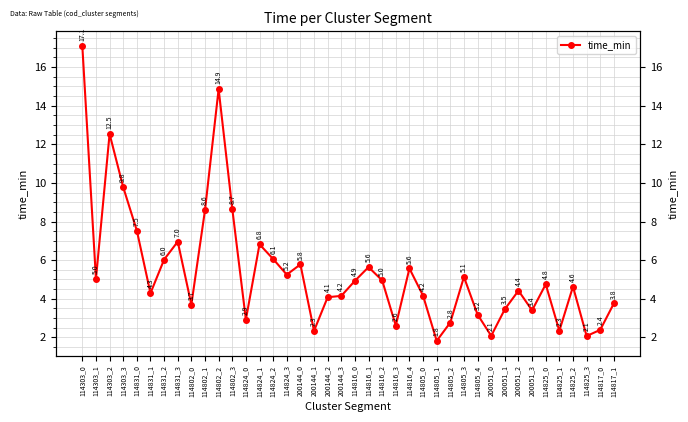

Which category has the highest value across all series?

114303_0